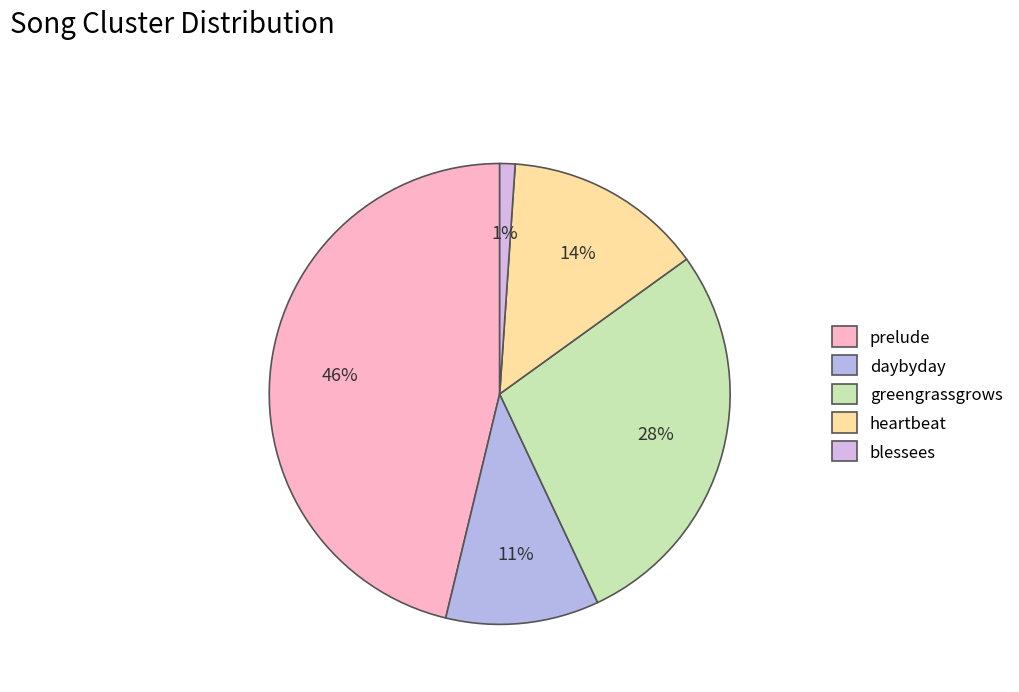

What is the largest slice in the pie chart?

prelude